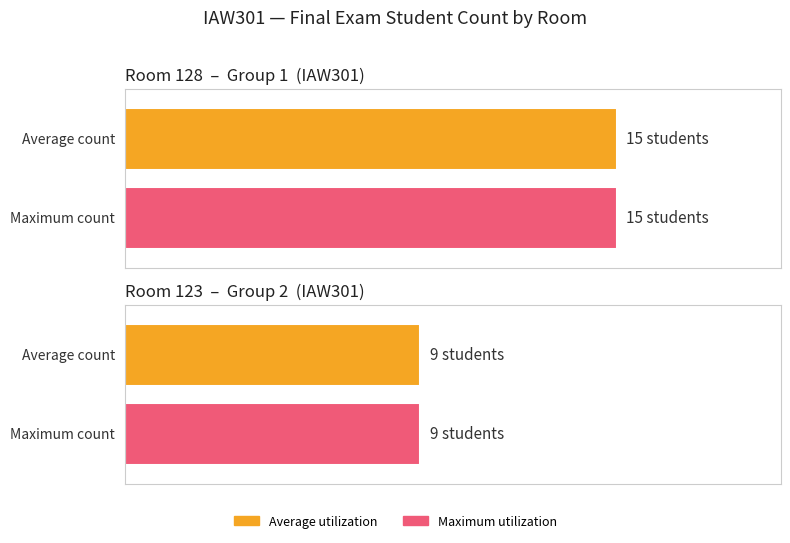

Where is Average utilization nearest to the value 12?

Room 128 (Group 1)